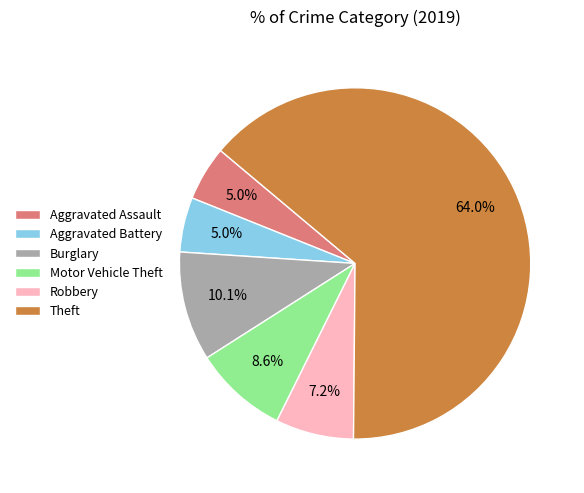

The Theft slice represents 57% of the pie. True or false?

False